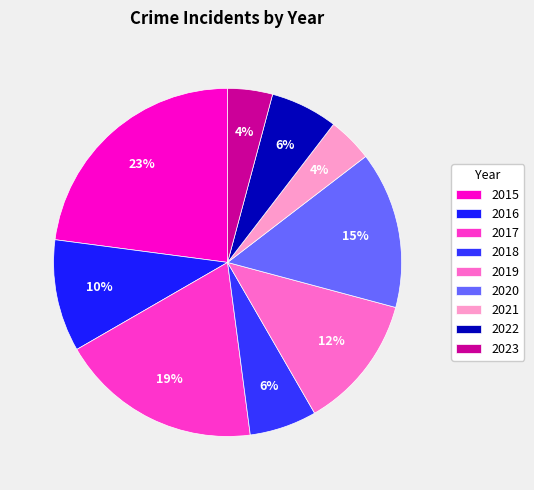

Does any single category account for the majority?

No